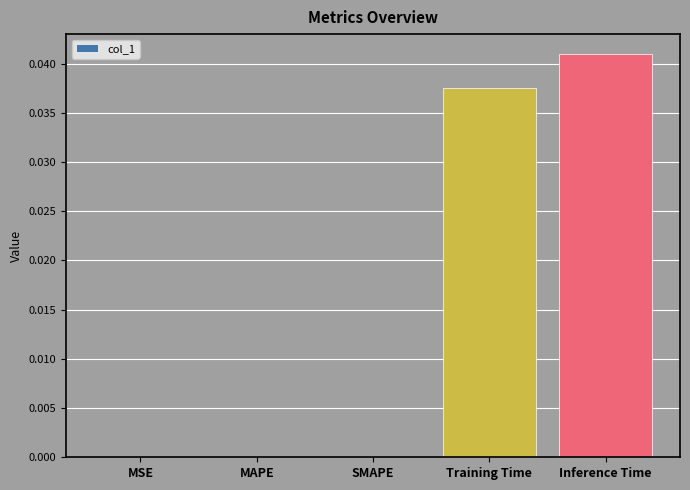

The value at Training Time is 0.1. True or false?

False